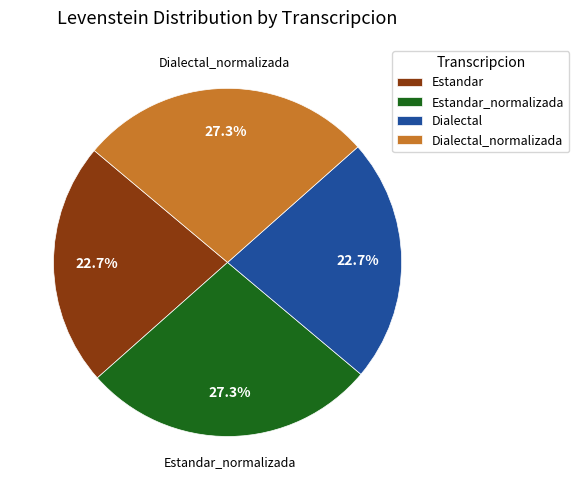

Which has a higher value, Dialectal or Dialectal_normalizada?

Dialectal_normalizada